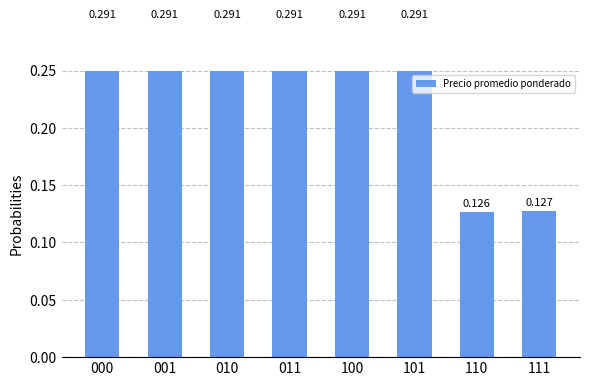

Between 000 and 011, which is larger?

000